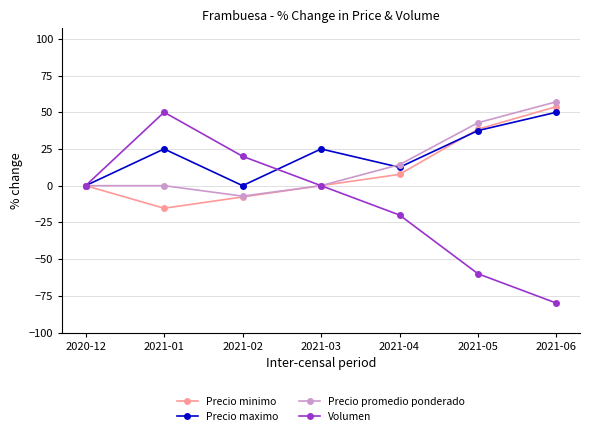

True or false: Volumen has a value of -140.7 at 2021-06.

False